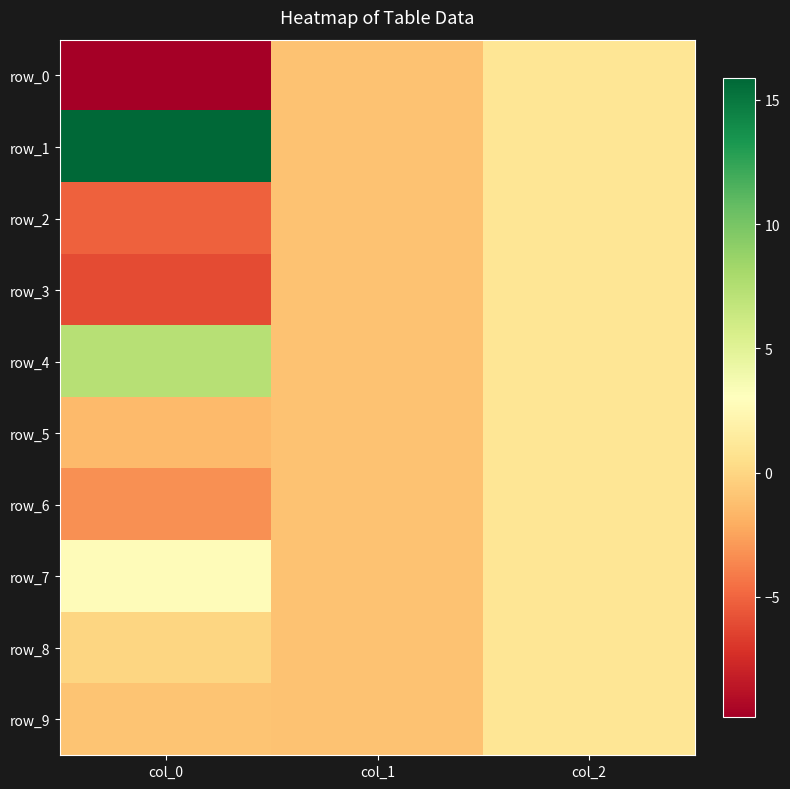

At how many categories does at least one series exceed 12?

1